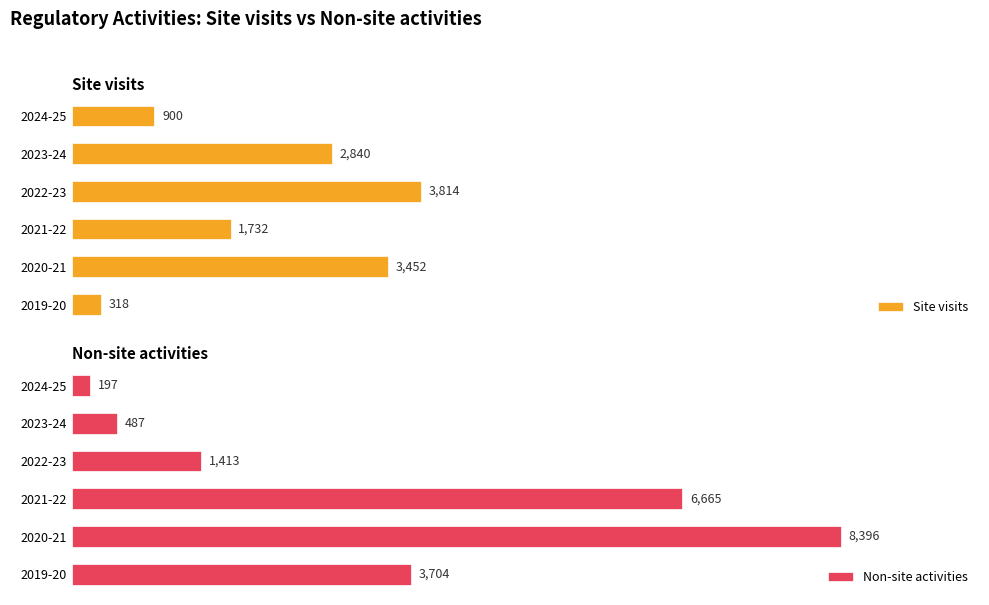

Does the chart contain any negative values?

No